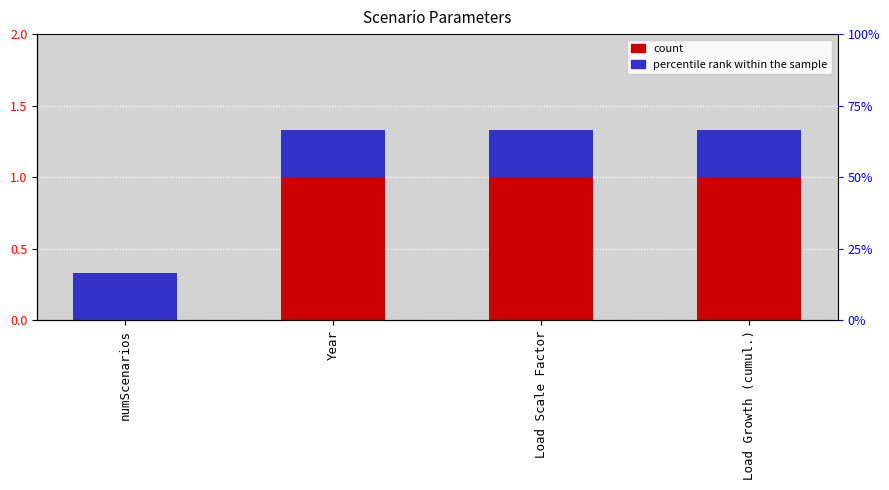

Between Load Scale Factor and Year, which is larger?

Load Scale Factor